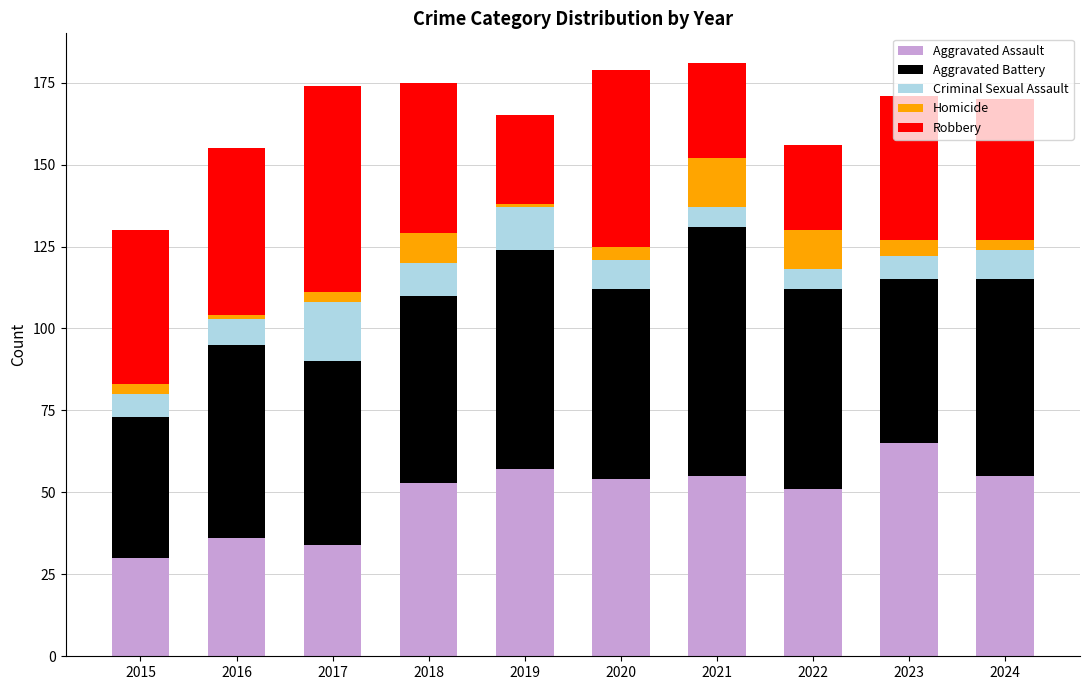

What is the maximum value for Aggravated Assault?

65